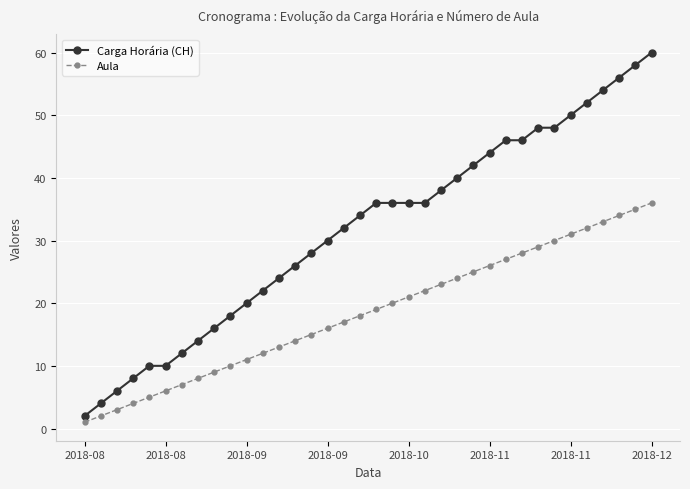

What is the maximum value for Carga Horária (CH)?

60